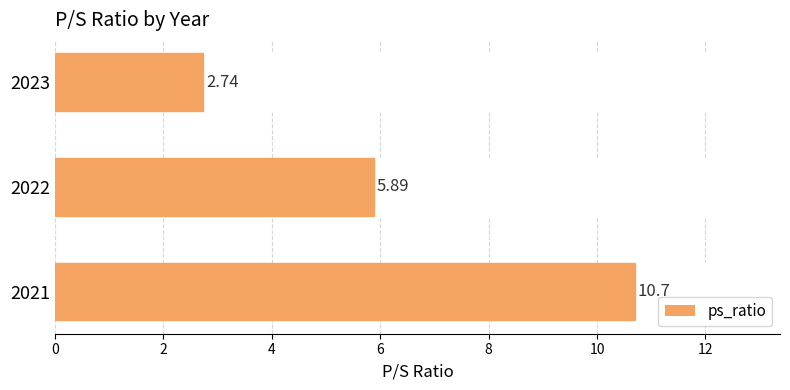

List the labels in order of value, largest first.

2021, 2022, 2023